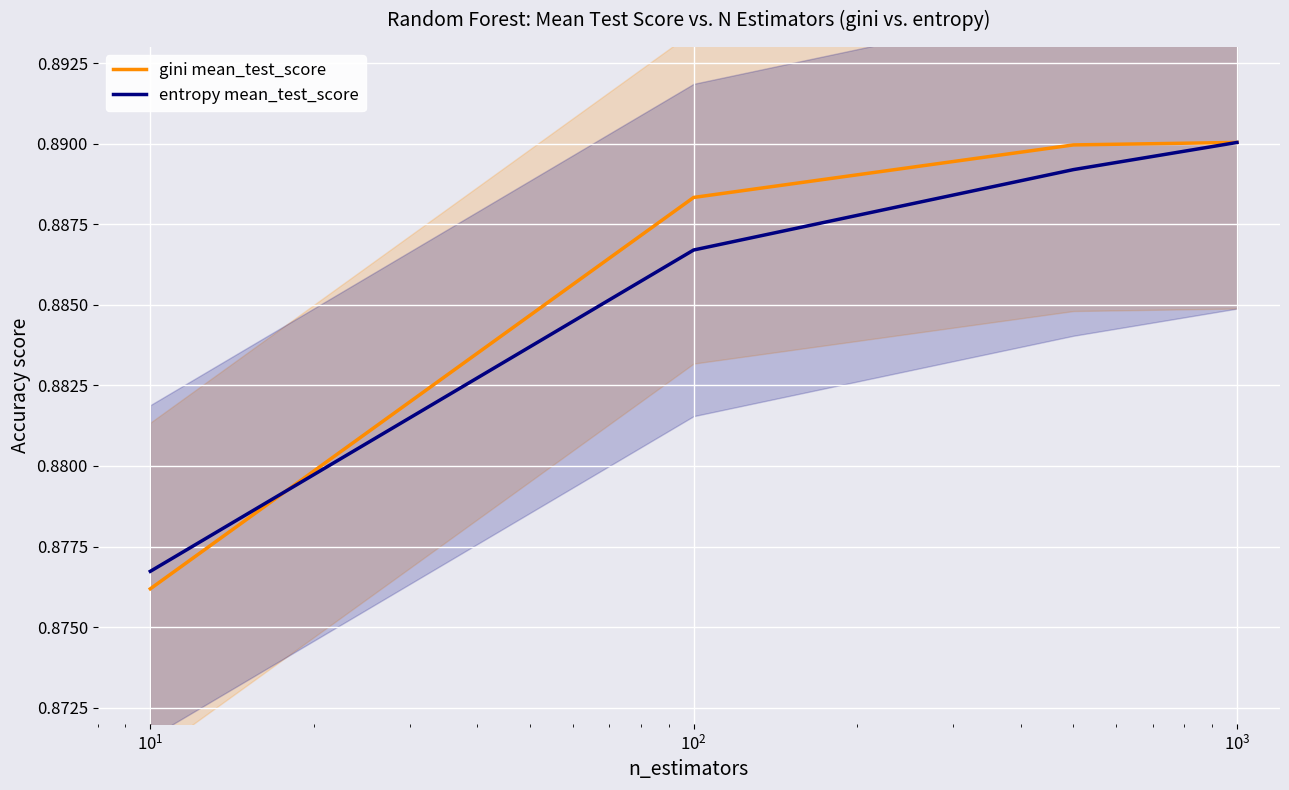

The value of gini mean_test_score at $\mathdefault{10^{-1}}$ is 0.2. True or false?

False